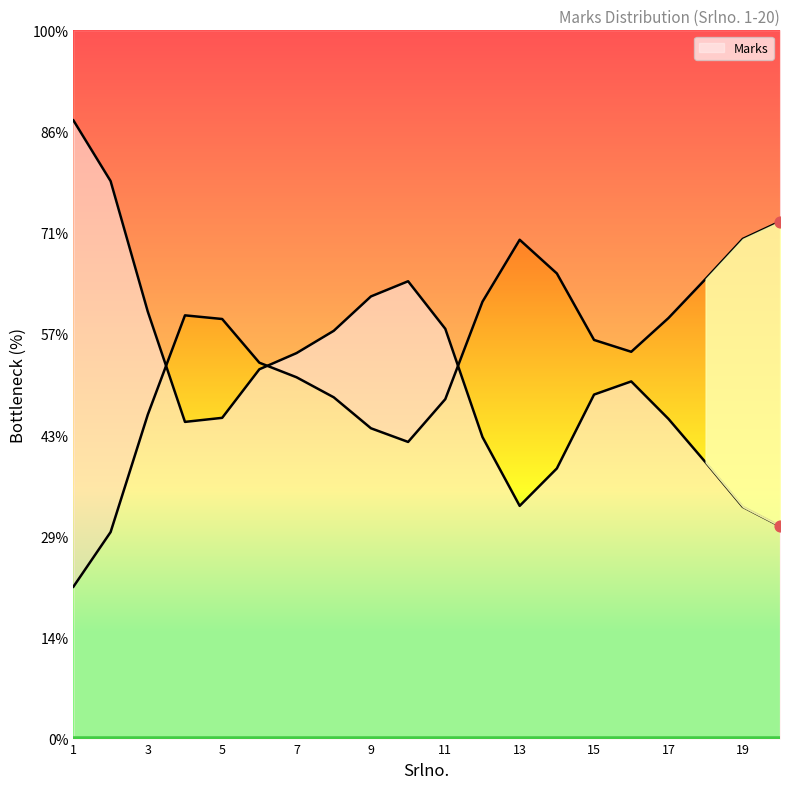

Which has a higher value, 20 or 6?

6